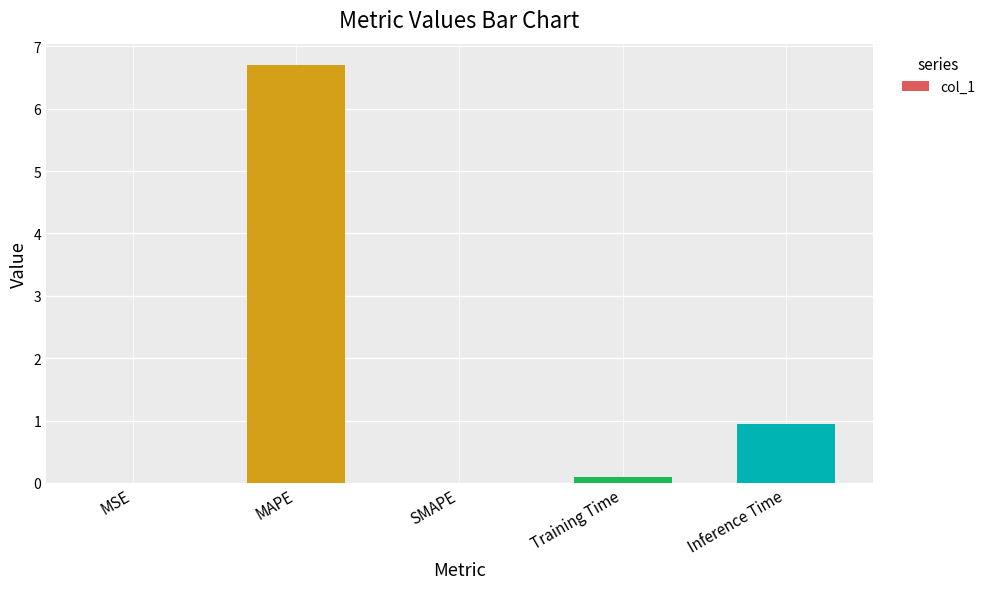

The value at SMAPE is 0.0. True or false?

True